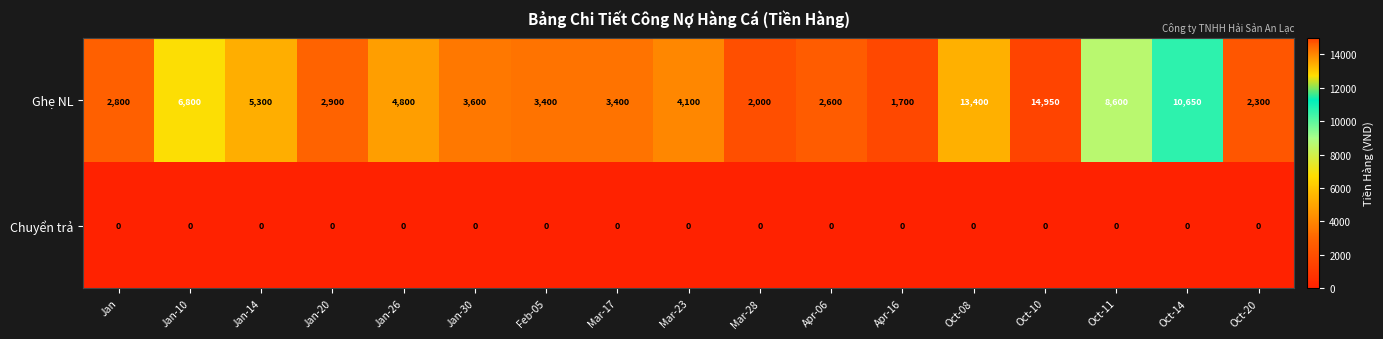

The Ghẹ NL series shows 20514 at Oct-08. True or false?

False